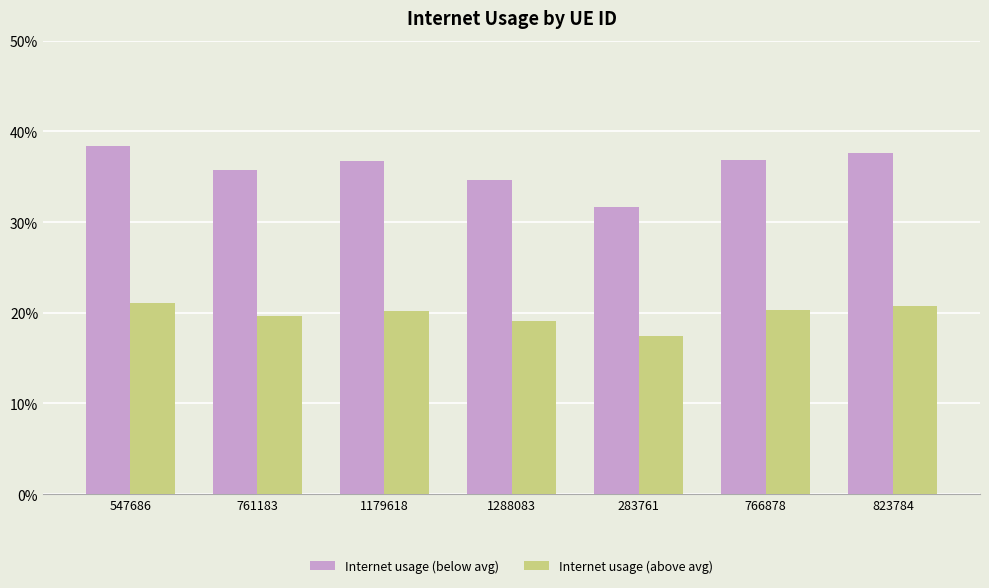

Which series has the largest range (max minus min)?

Internet usage (below avg)